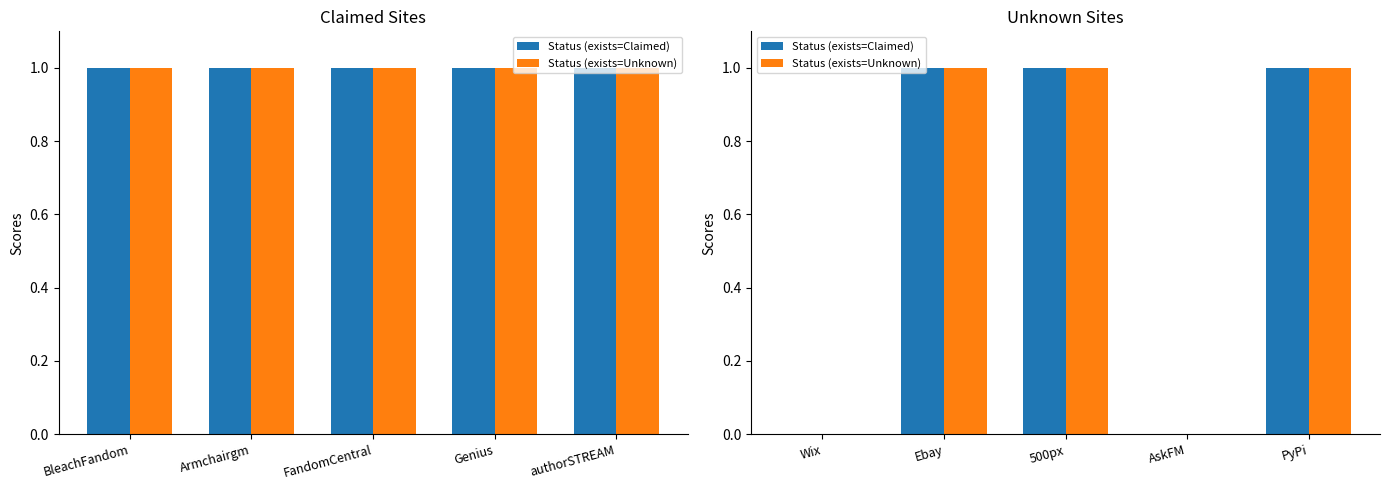

At 500px, list the series in order from largest to smallest.

Status (exists=Claimed), Status (exists=Unknown)